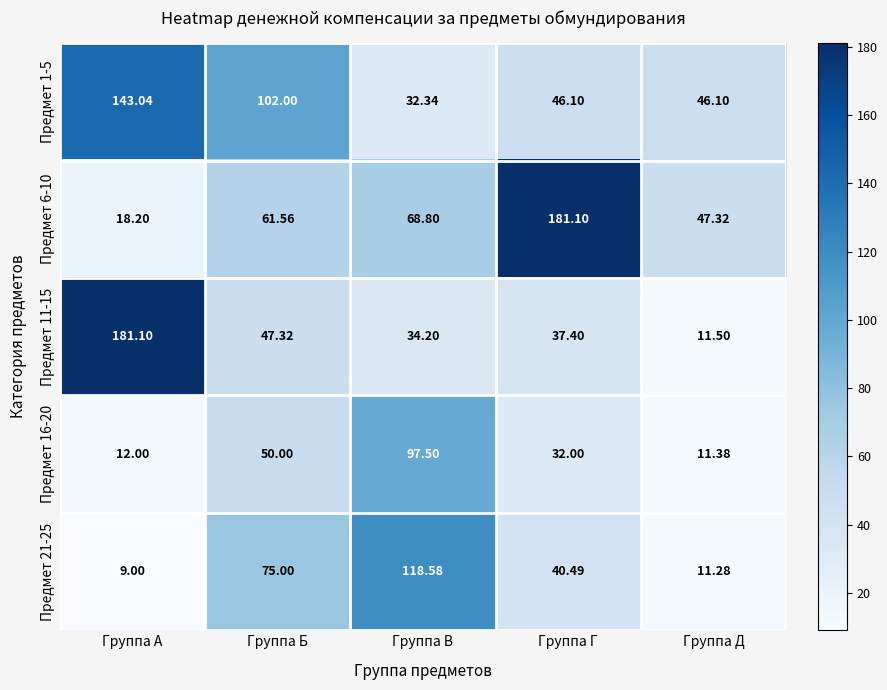

Which category has the lowest value in the Предмет 21-25 series?

Группа А